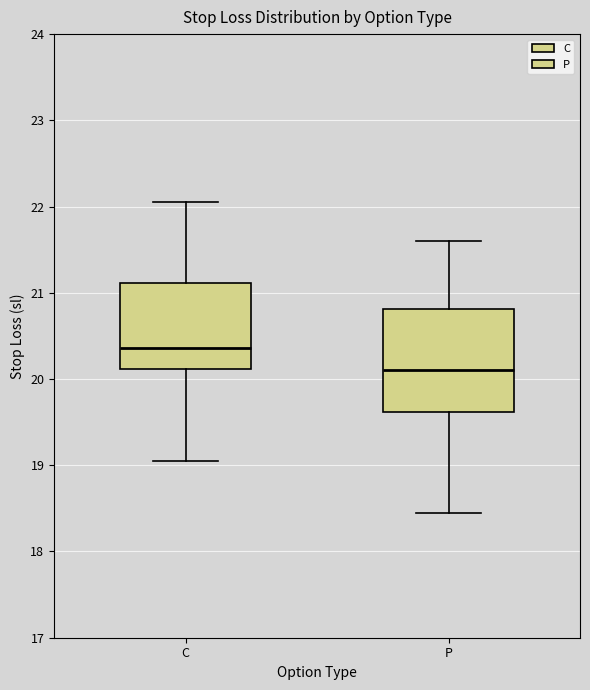

Reading left to right, transcribe this box plot: for each box, give where its median line is, the range the box spans, and where its two whiskers end, as read against the y-axis. The values are not printed on the chart, so give them approximately, as read against the axis.

C: median 20.4, box 20.1 to 21.1, whiskers 19.1 to 22.1
P: median 20.1, box 19.6 to 20.8, whiskers 18.5 to 21.6